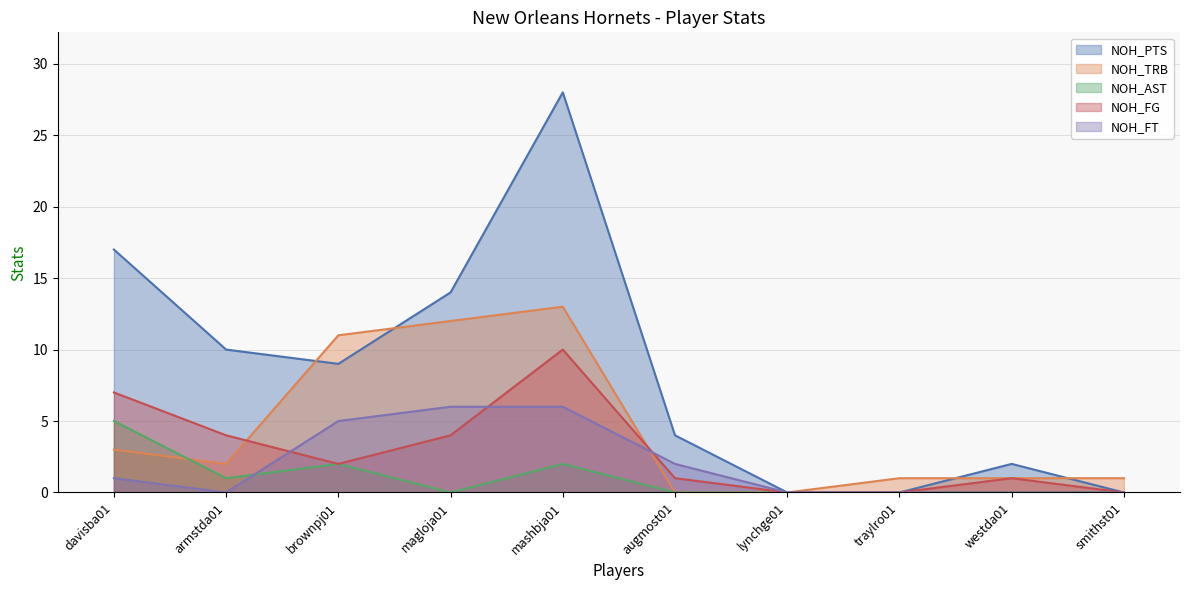

What are all the series names shown in the legend?

NOH_PTS, NOH_TRB, NOH_AST, NOH_FG, NOH_FT